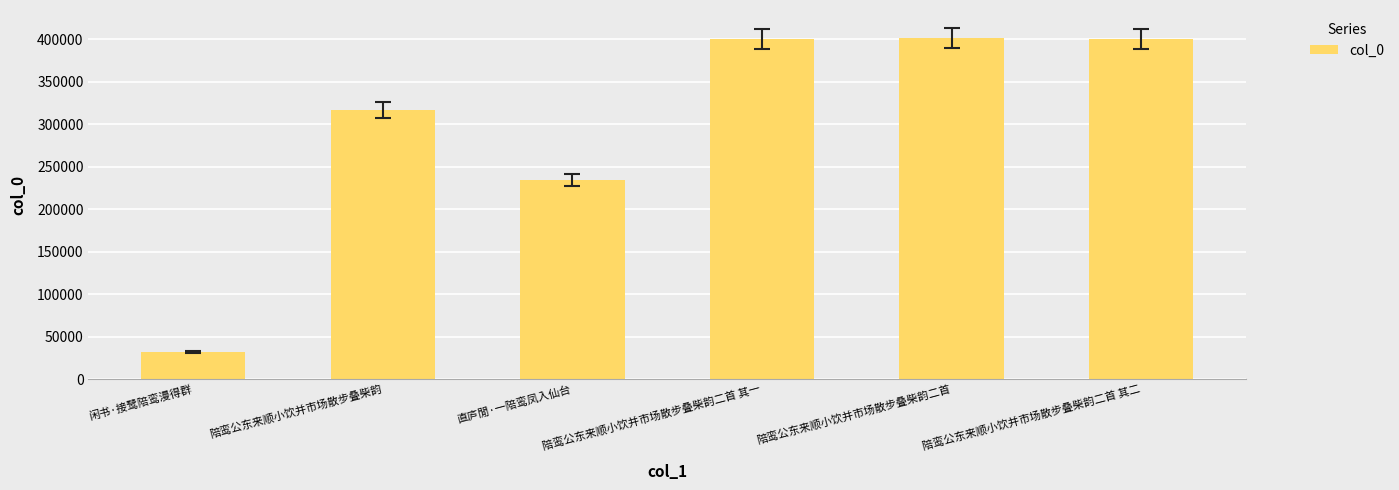

The chart shows a value of 569495 at 陪鸾公东来顺小饮并市场散步叠柴韵二首 其一. True or false?

False